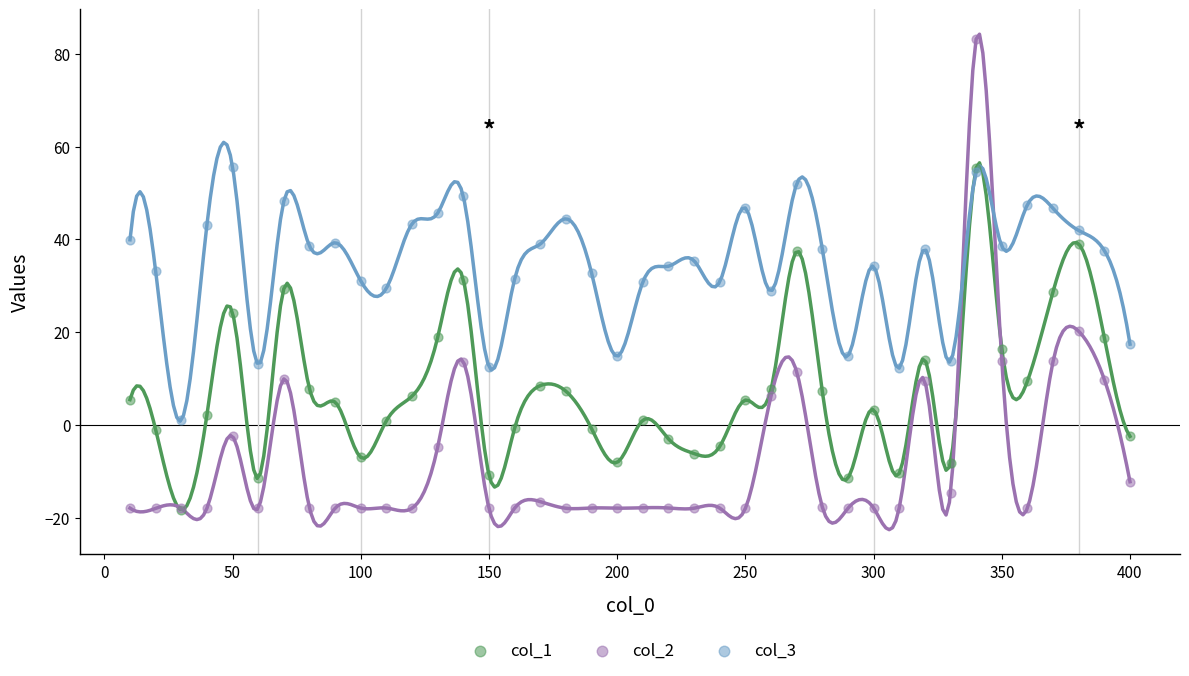

What are all the series names shown in the legend?

col_1, col_2, col_3